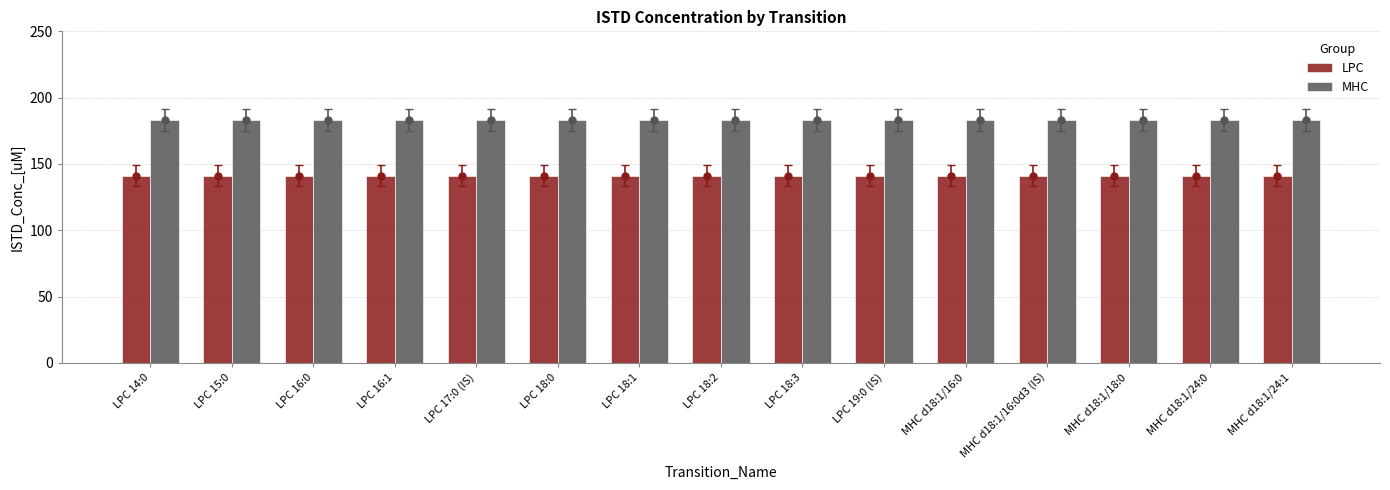

Are the bars horizontal?

No